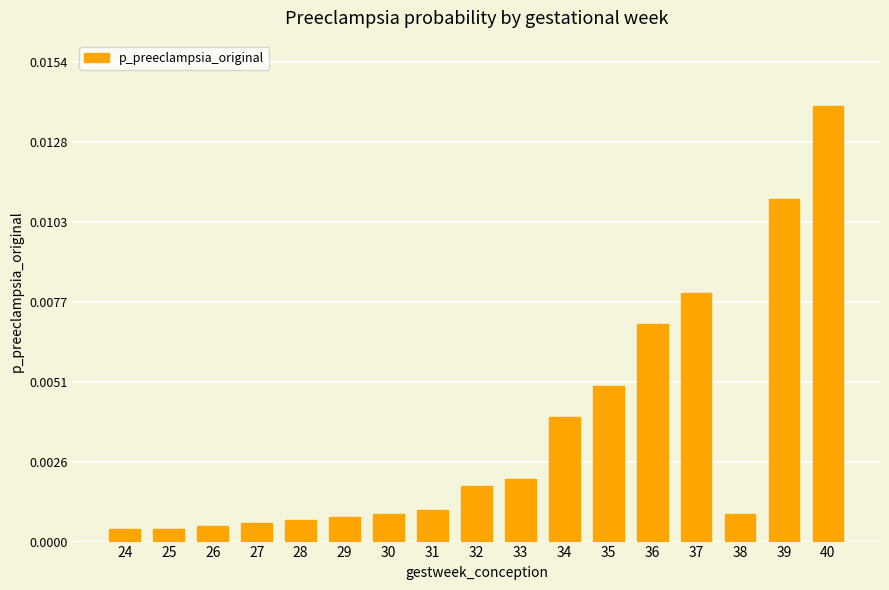

Which label corresponds to the largest value in the chart?

40